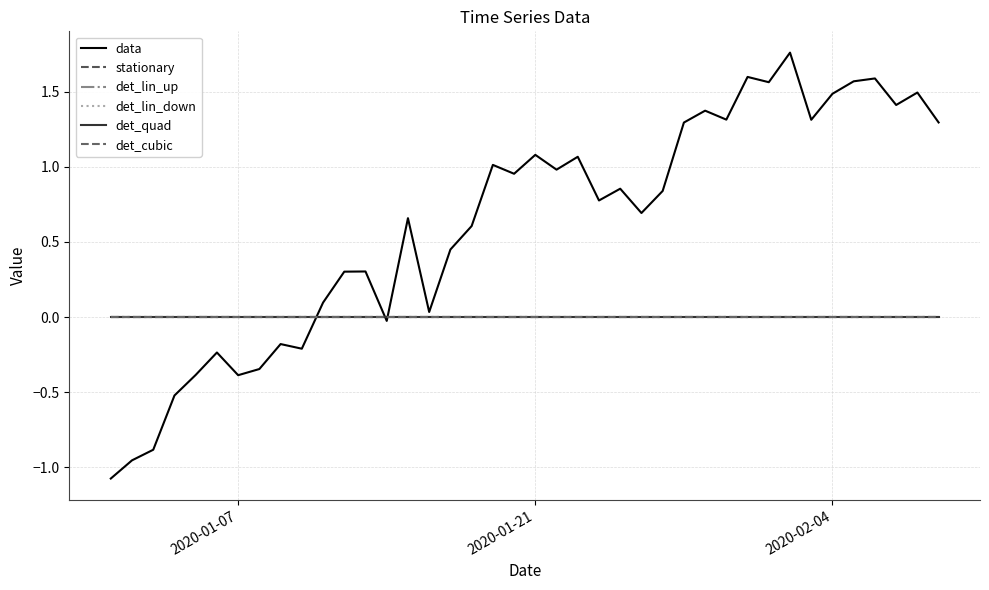

At how many categories does at least one series exceed 1?

16